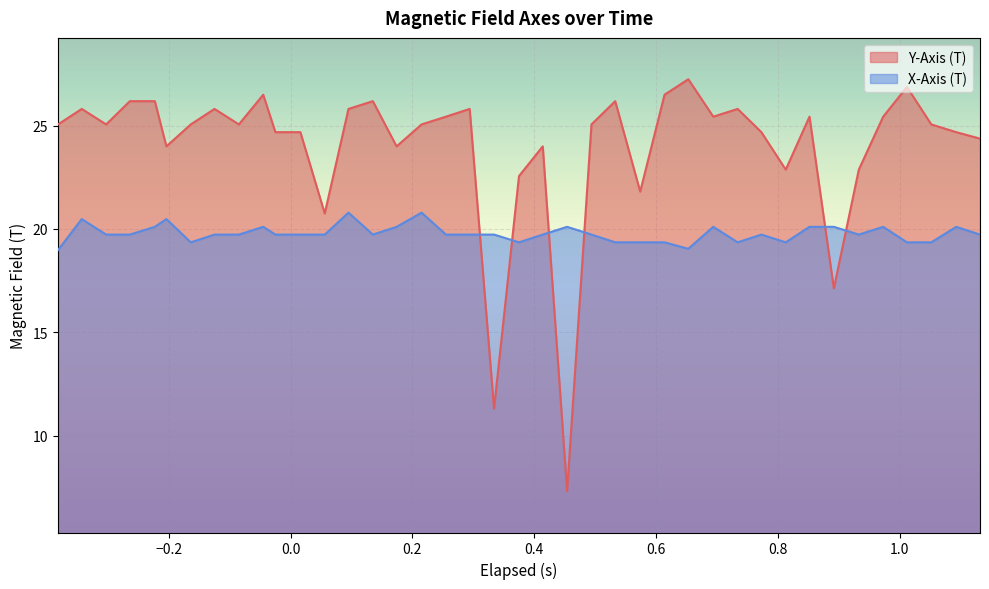

Which series has the largest total across all categories?

Y-Axis (T)